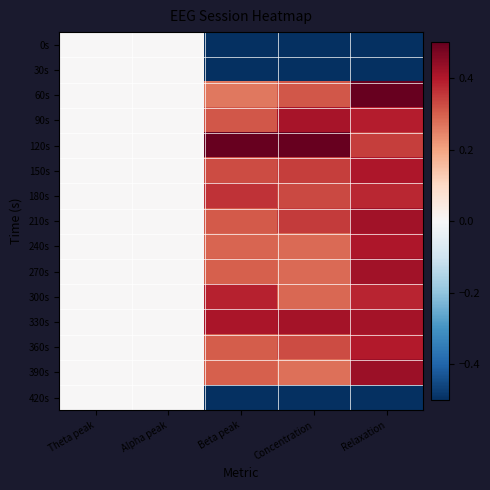

Between Alpha peak and Relaxation, which series saw the biggest shift?

0s